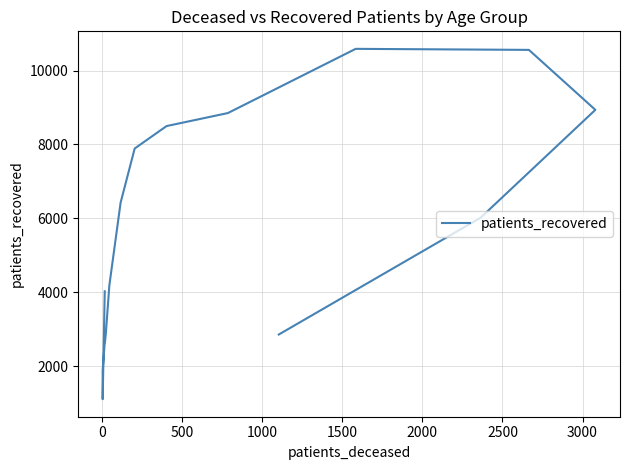

True or false: the data has more than 0 interior local peaks.

True